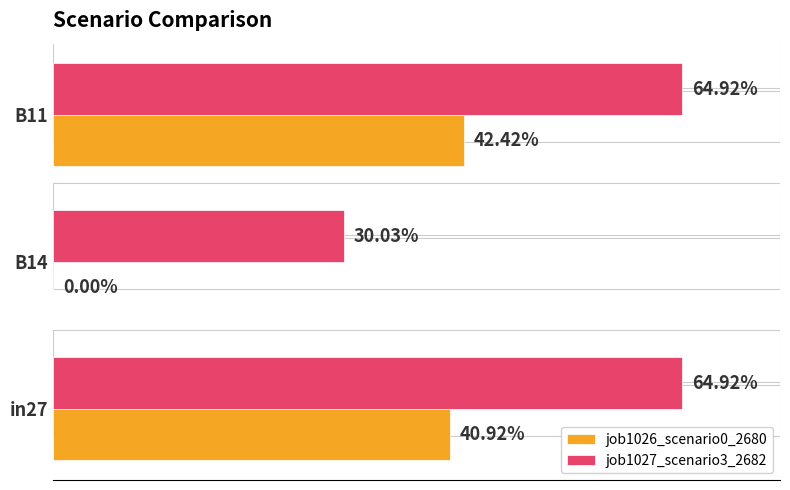

What is the maximum value shown in the chart?

0.6